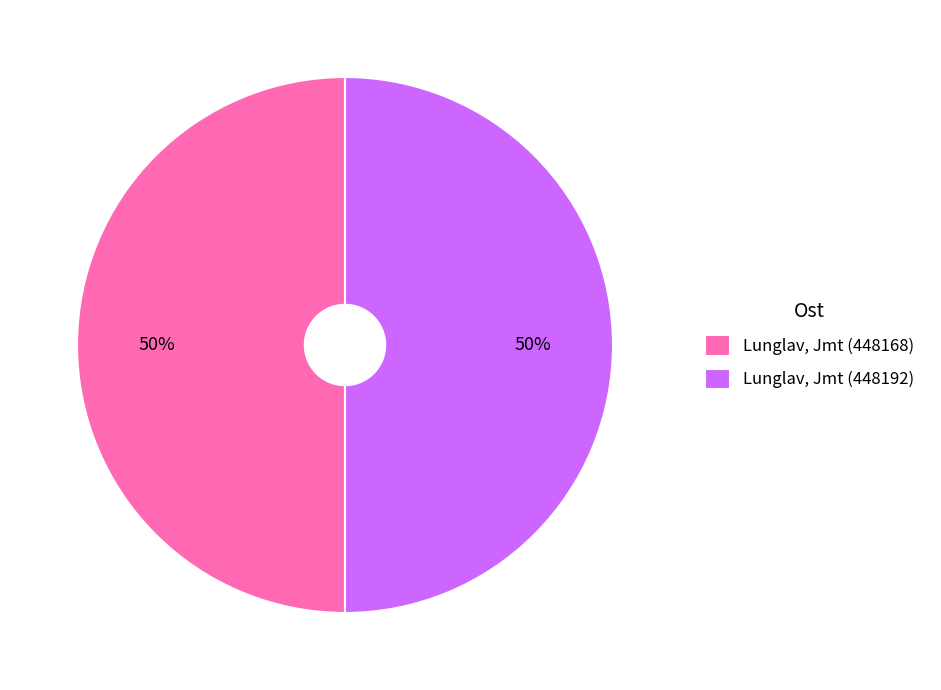

Is the sum of Lunglav, Jmt (448168) and Lunglav, Jmt (448192) greater than half?

Yes